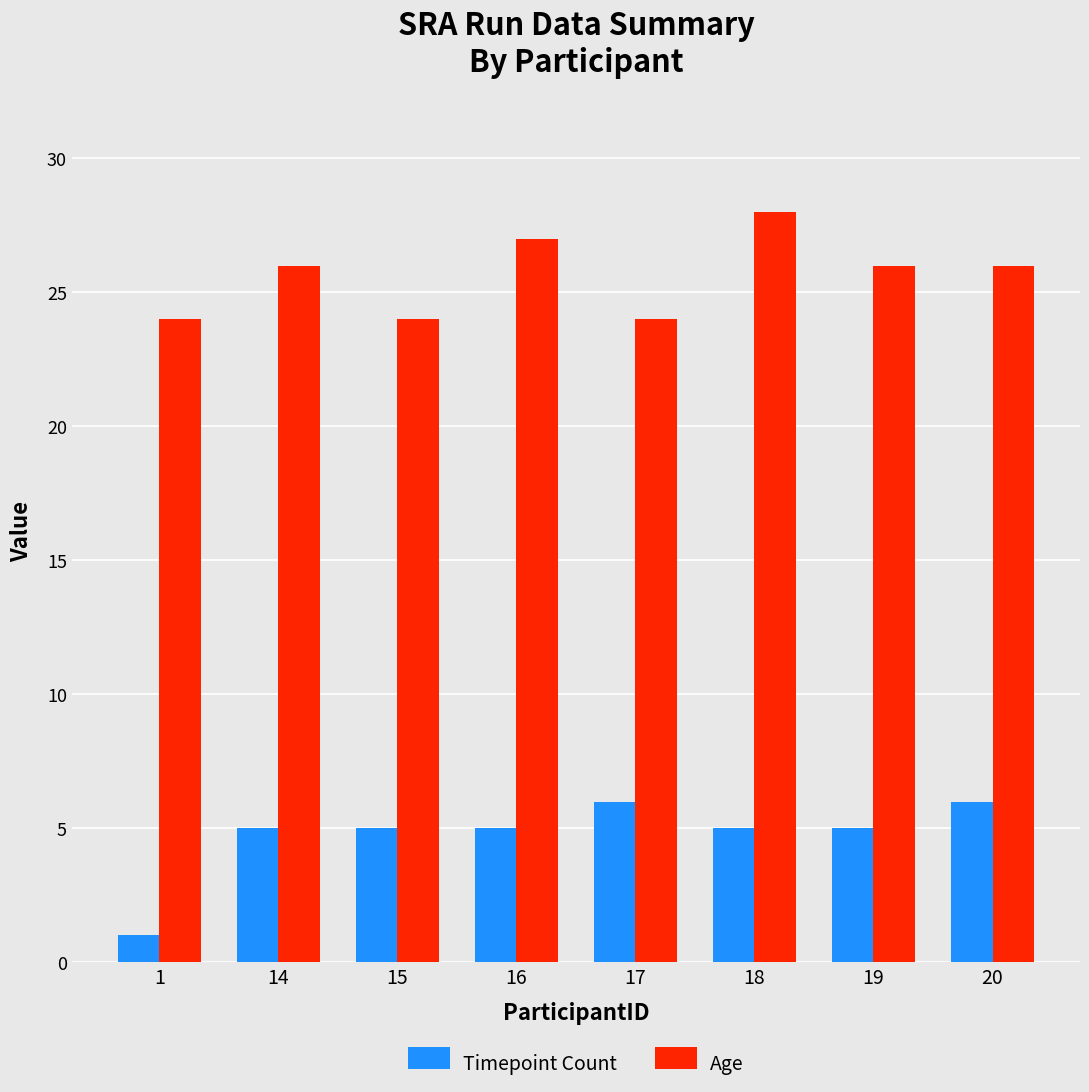

Which series has the largest range (max minus min)?

Timepoint Count